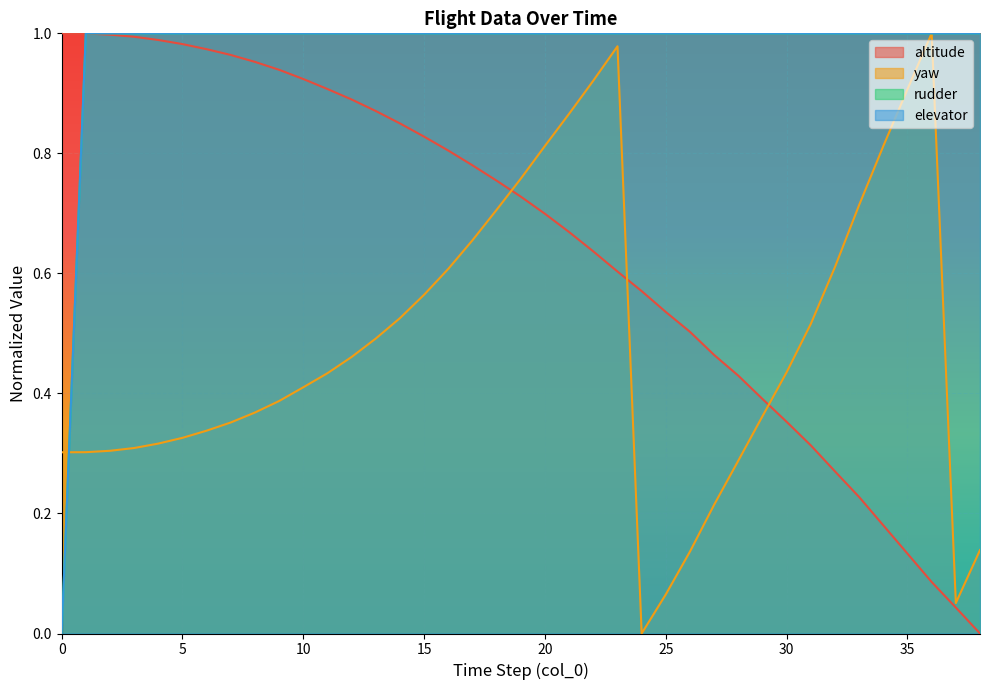

How many values in the yaw series exceed 0?

38